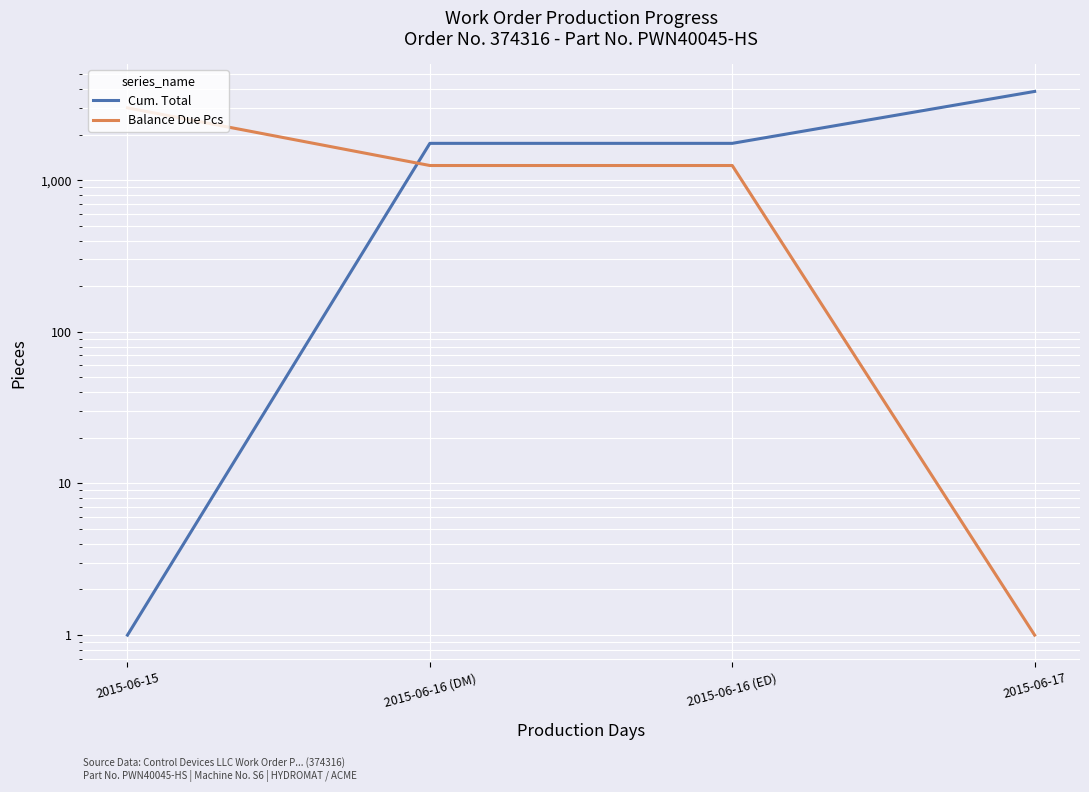

Which has a higher value, 2015-06-17 or 2015-06-16 (DM)?

2015-06-17